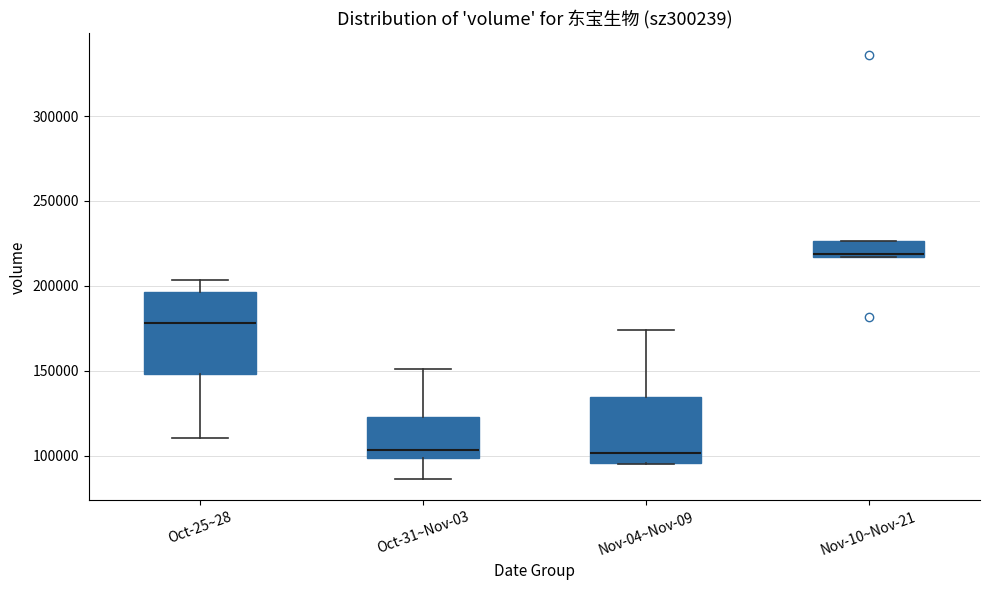

Which box is the tallest, from its lower edge to its upper edge?

Oct-25~28